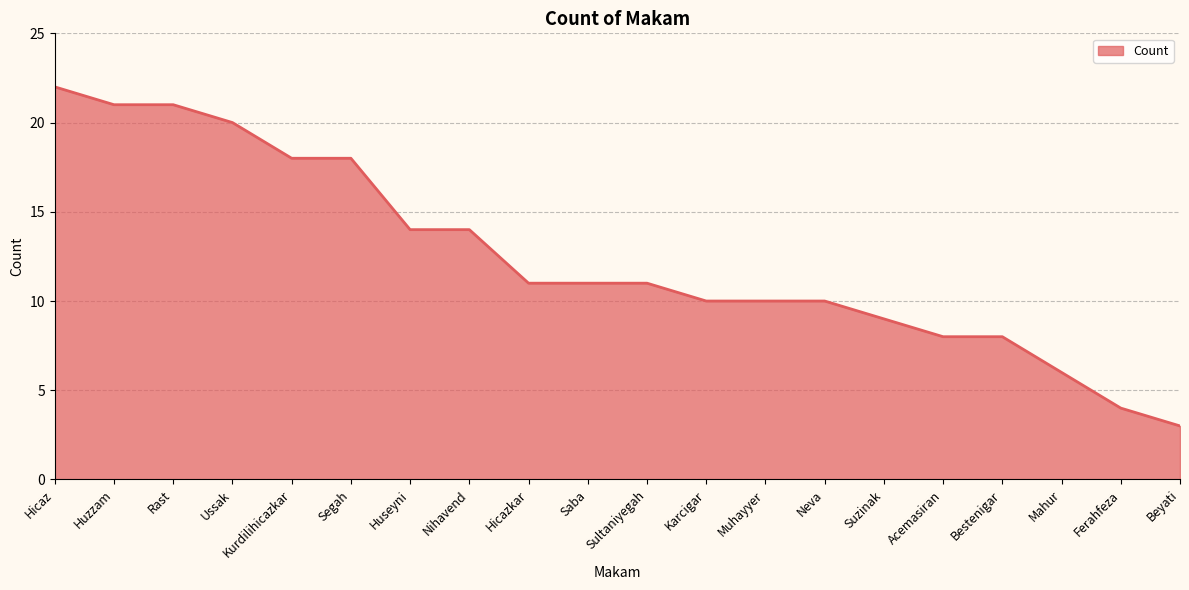

How many lines are shown in the chart?

1